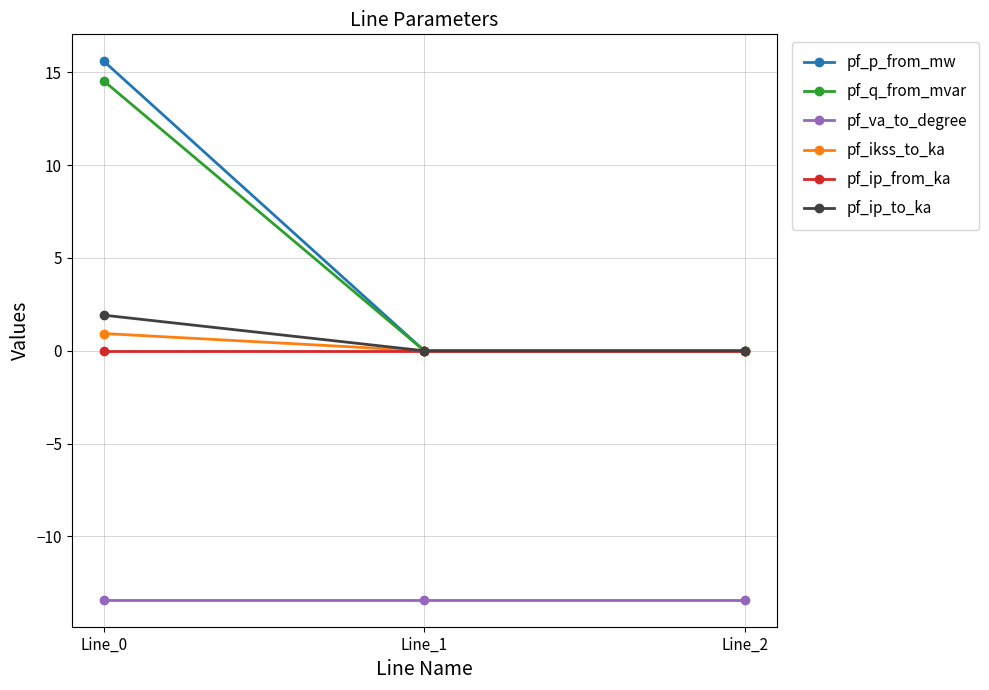

How many lines are shown in the chart?

6